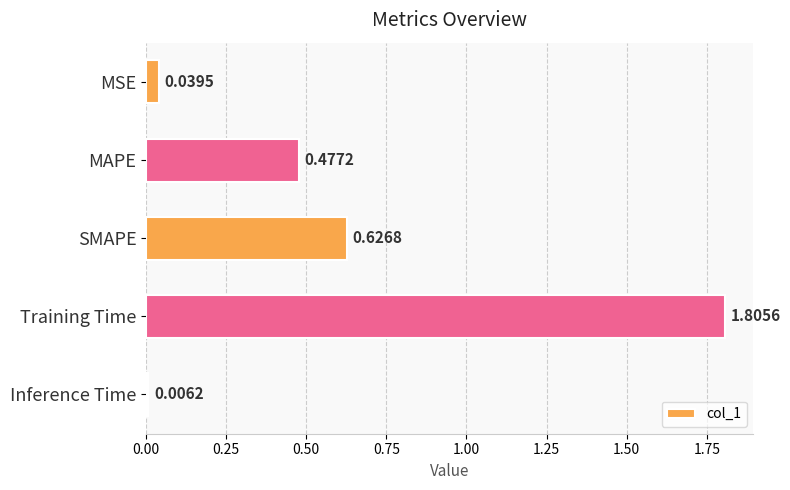

What is the label of the 1st bar from the bottom?

Inference Time